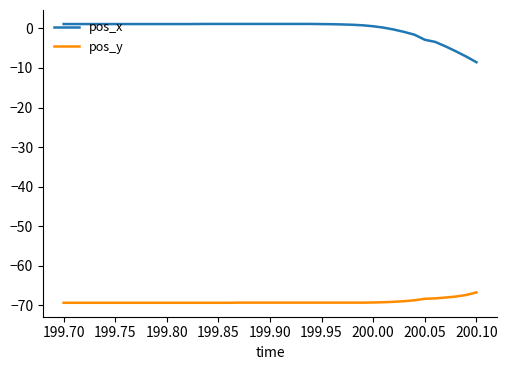

List the series in order of their overall mean, highest first.

pos_x, pos_y